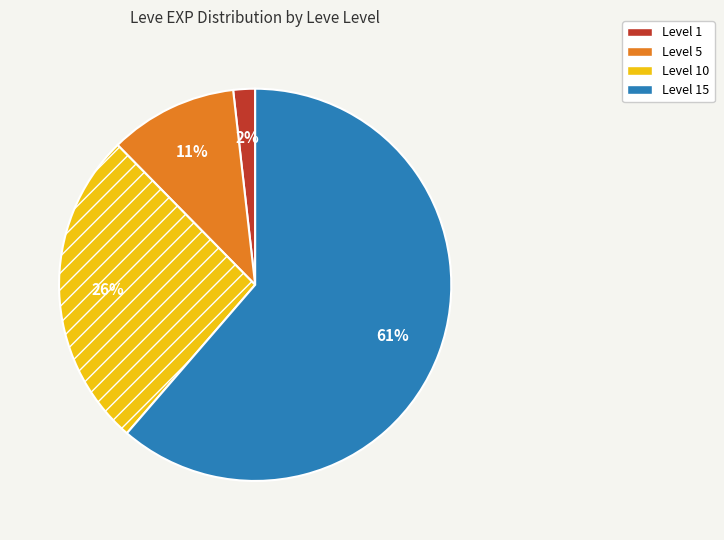

Does any single category account for the majority?

Yes